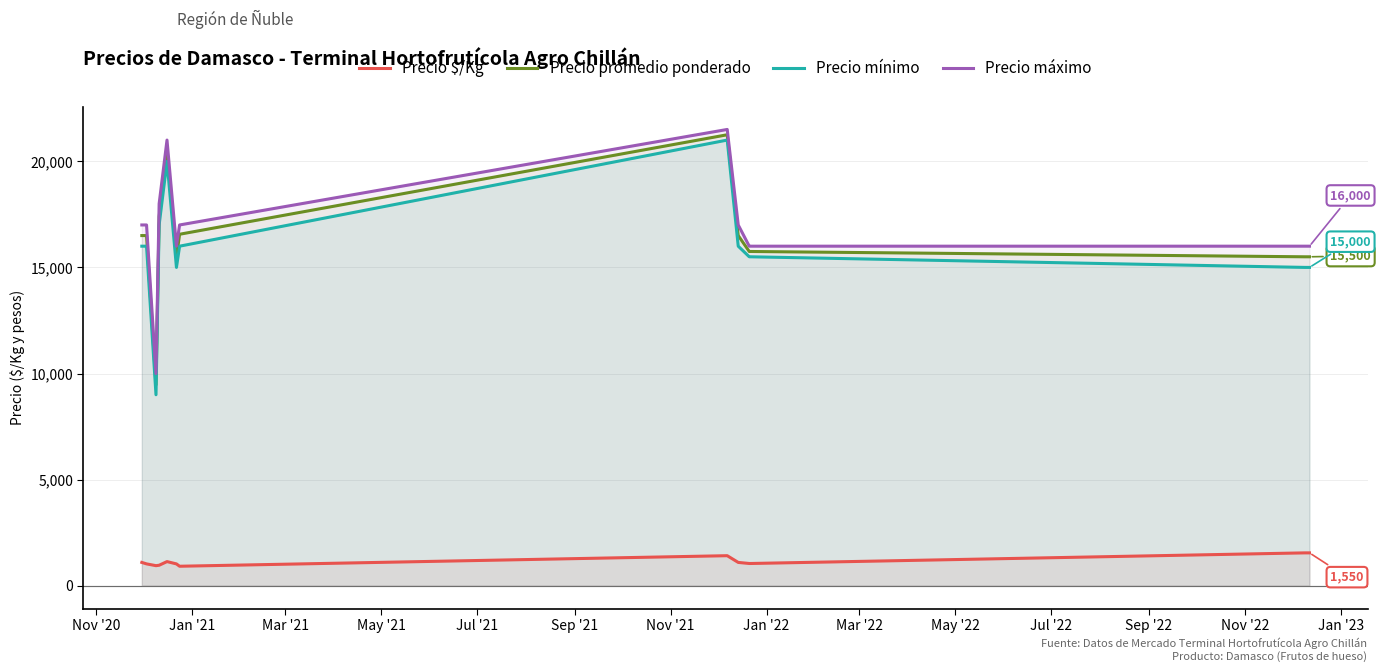

Which series has the widest spread of values?

Precio mínimo